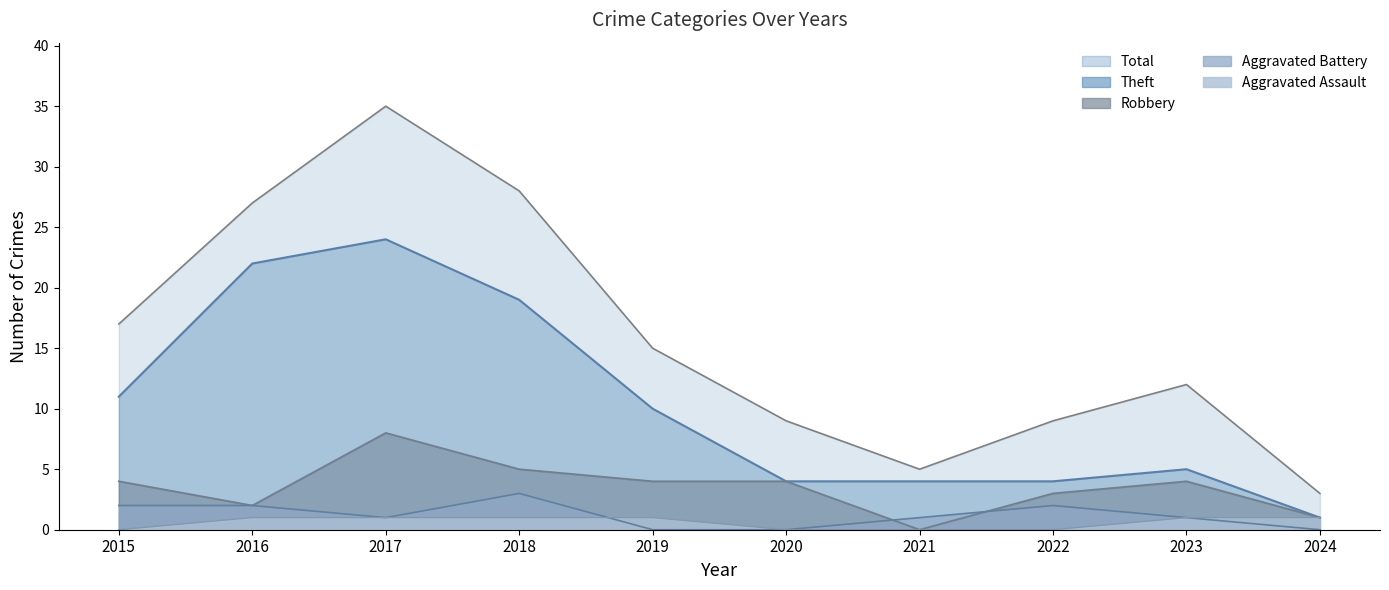

Does the chart display data point markers on the line(s)?

No